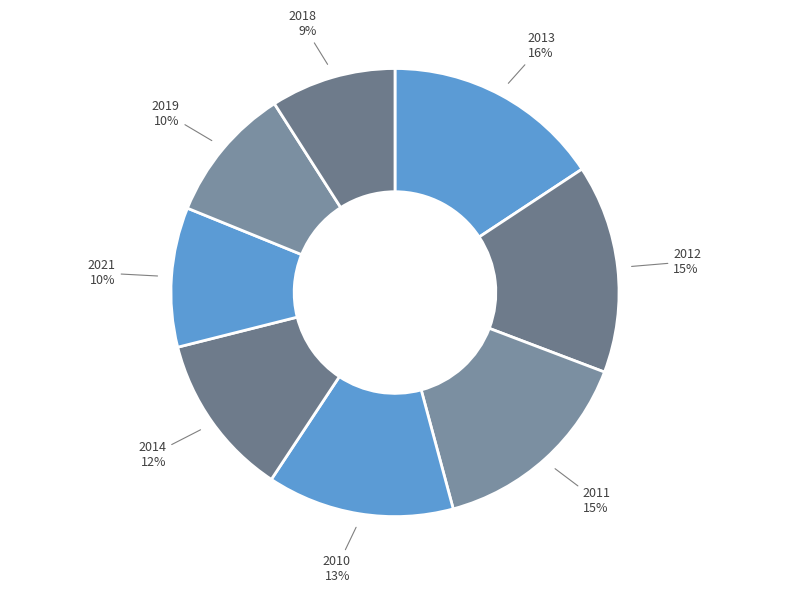

Is there a majority slice in this chart?

No